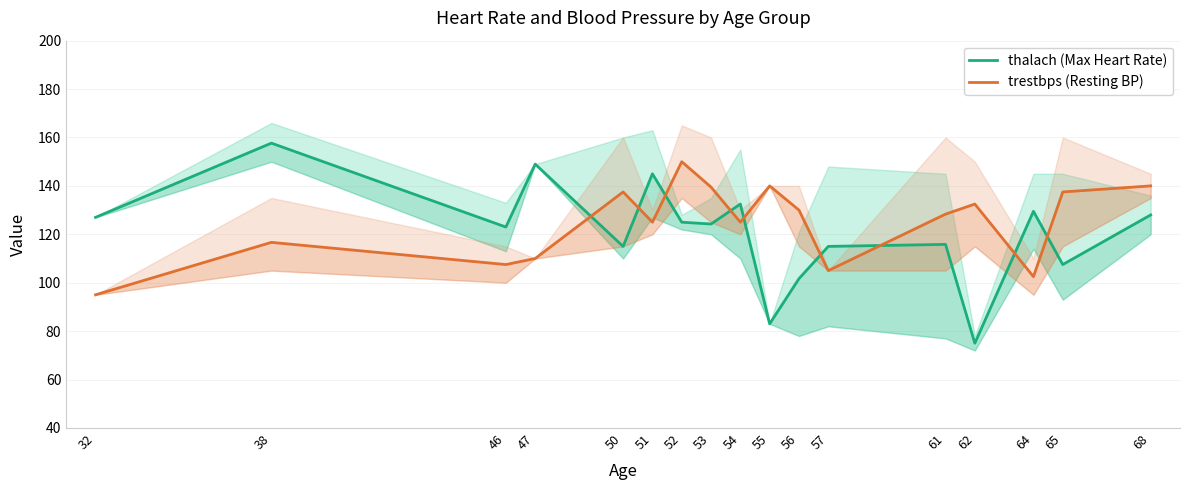

At which category does thalach (Max Heart Rate) reach its first local valley?

46